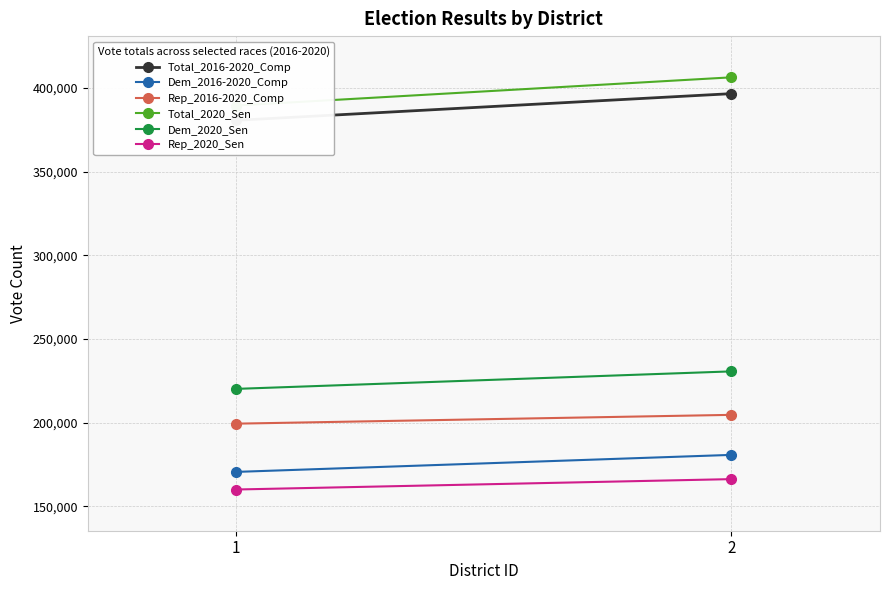

Count the Rep_2020_Sen values in the range 160011 to 166218.

2